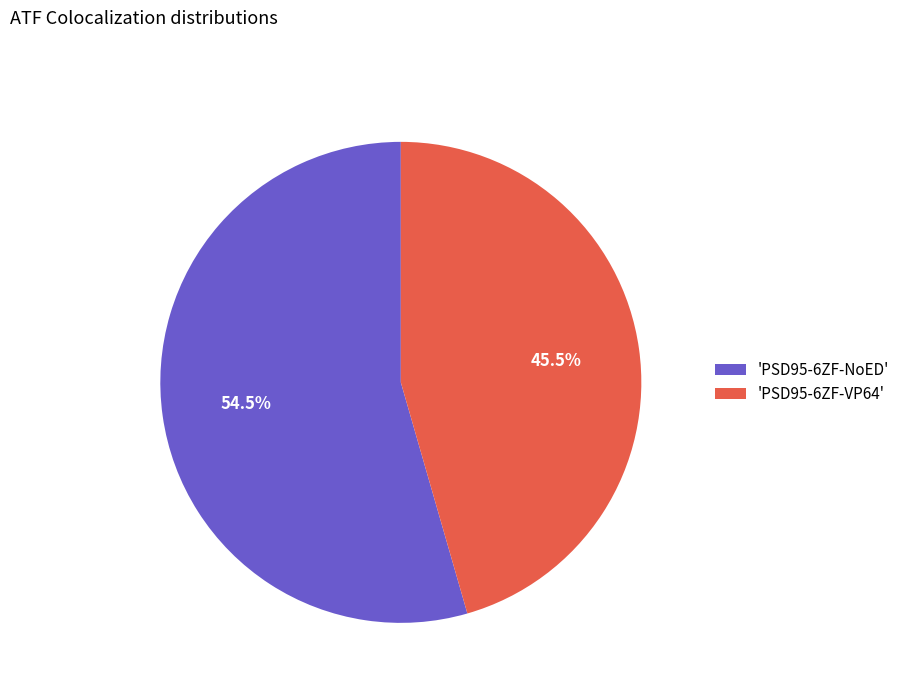

Rank the categories by value from lowest to highest.

'PSD95-6ZF-VP64', 'PSD95-6ZF-NoED'